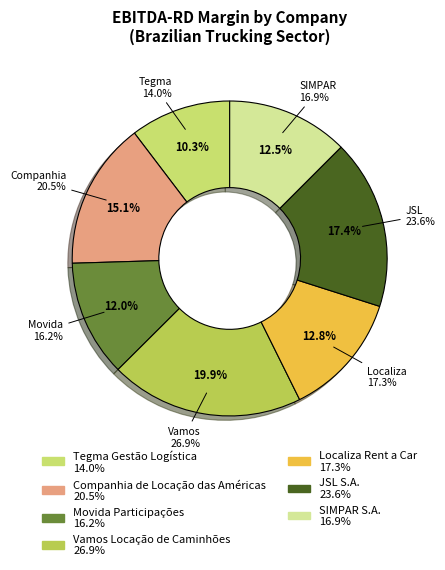

How many slices are in this pie chart?

7